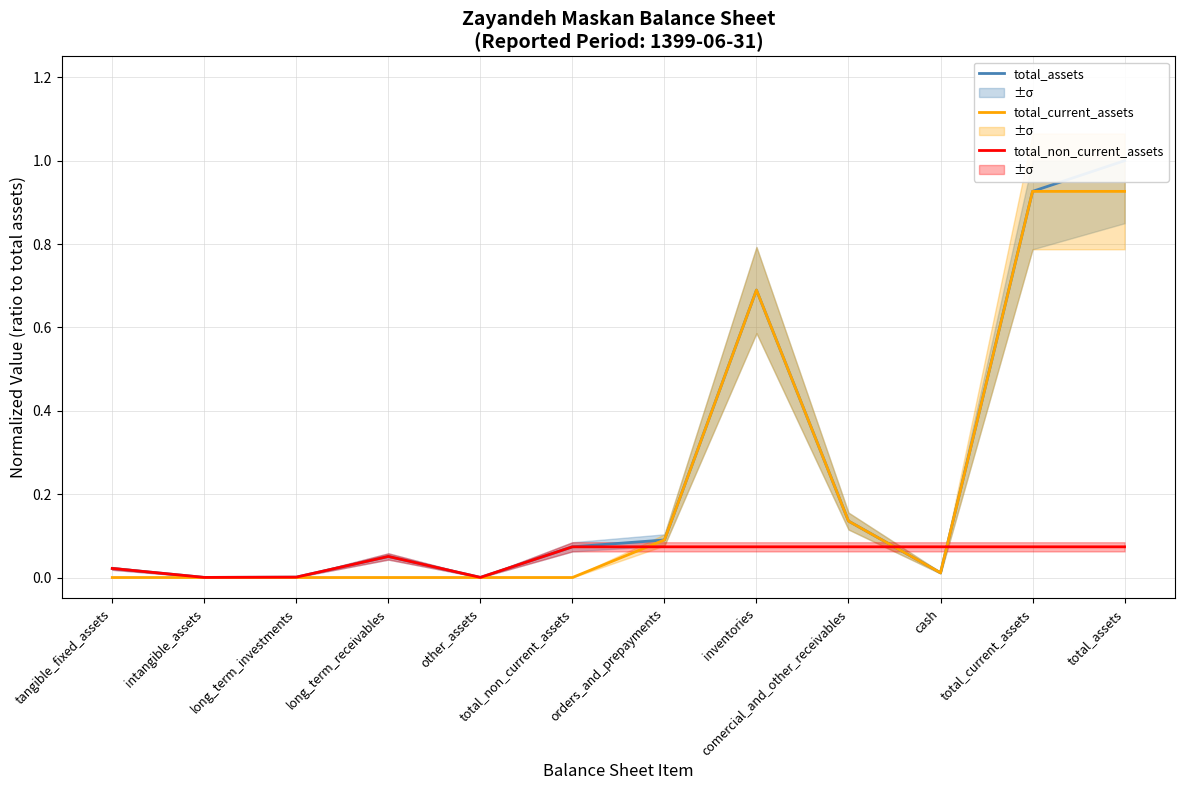

List the labels in order of total_current_assets value, largest first.

total_current_assets, total_assets, inventories, comercial_and_other_receivables, orders_and_prepayments, cash, tangible_fixed_assets, intangible_assets, long_term_investments, long_term_receivables, other_assets, total_non_current_assets